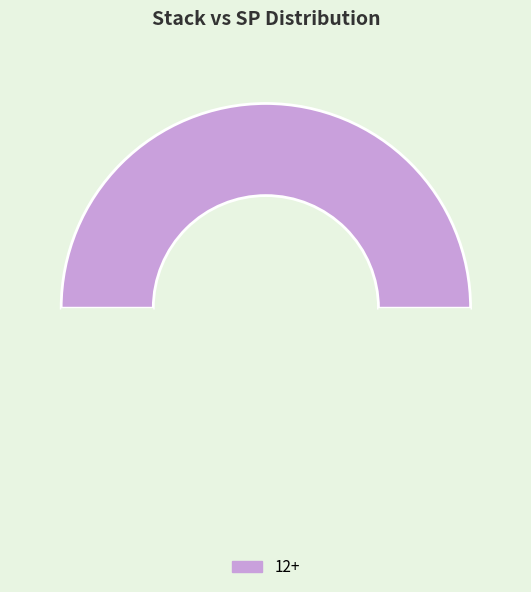

How many slices are in this pie chart?

2